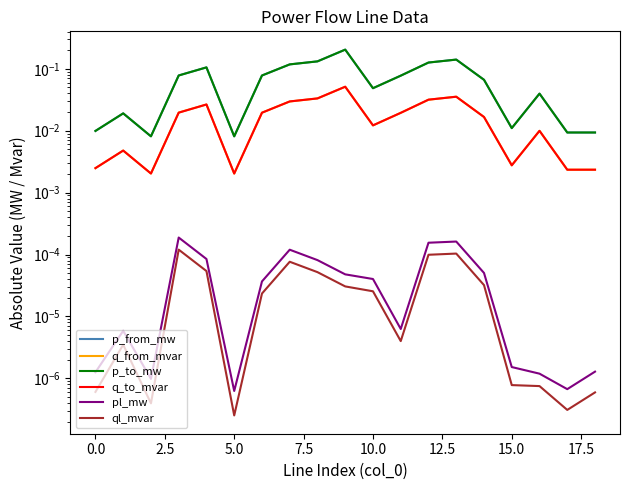

What is the sum of all p_from_mw values?

1.3